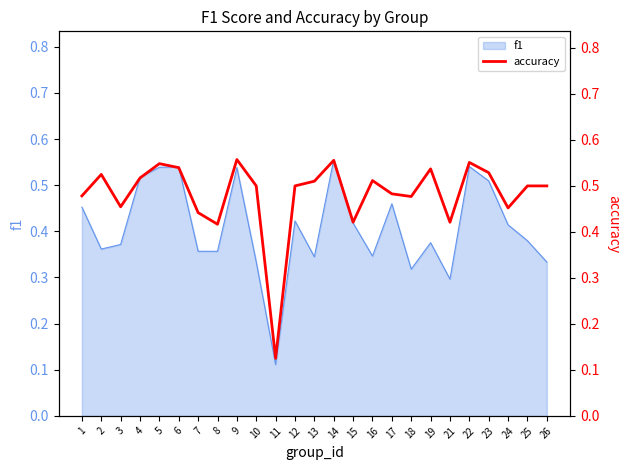

True or false: f1 has a value of 0.5 at 26.

False